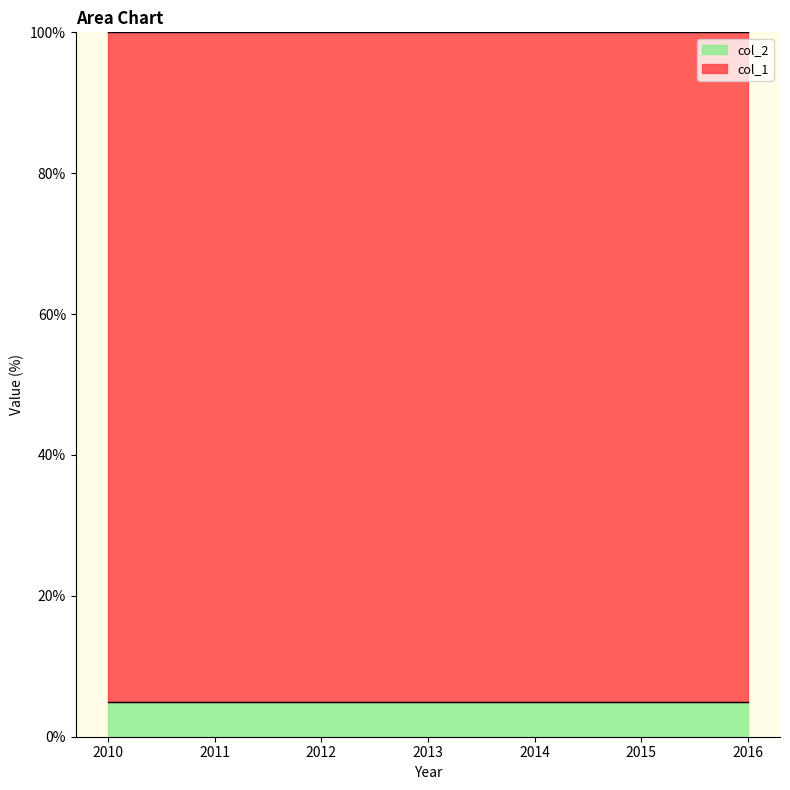

Rank the series at 2016 from lowest to highest value.

col_2, col_1